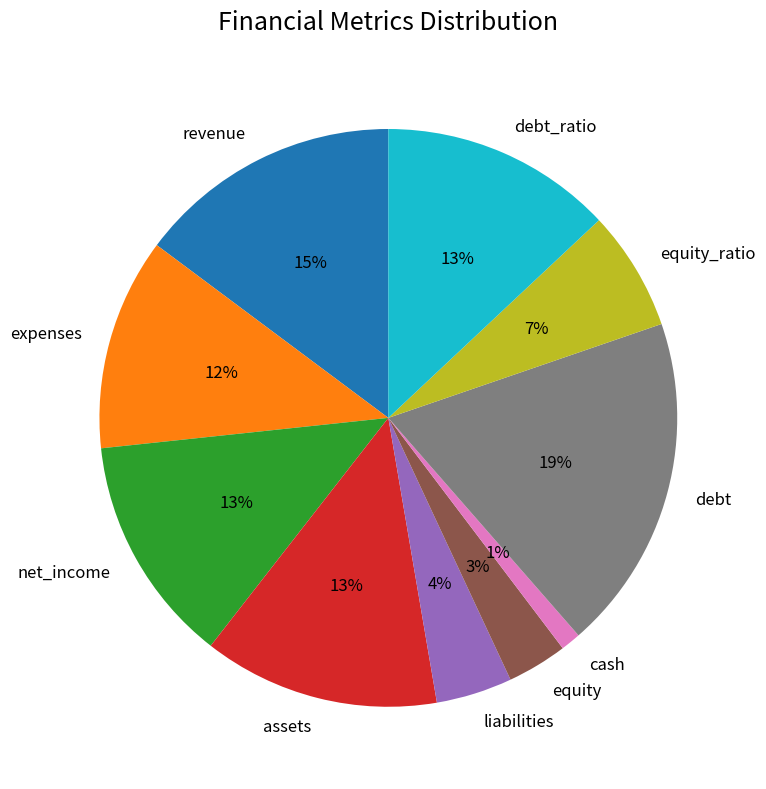

Is there any slice that represents more than half of the pie?

No